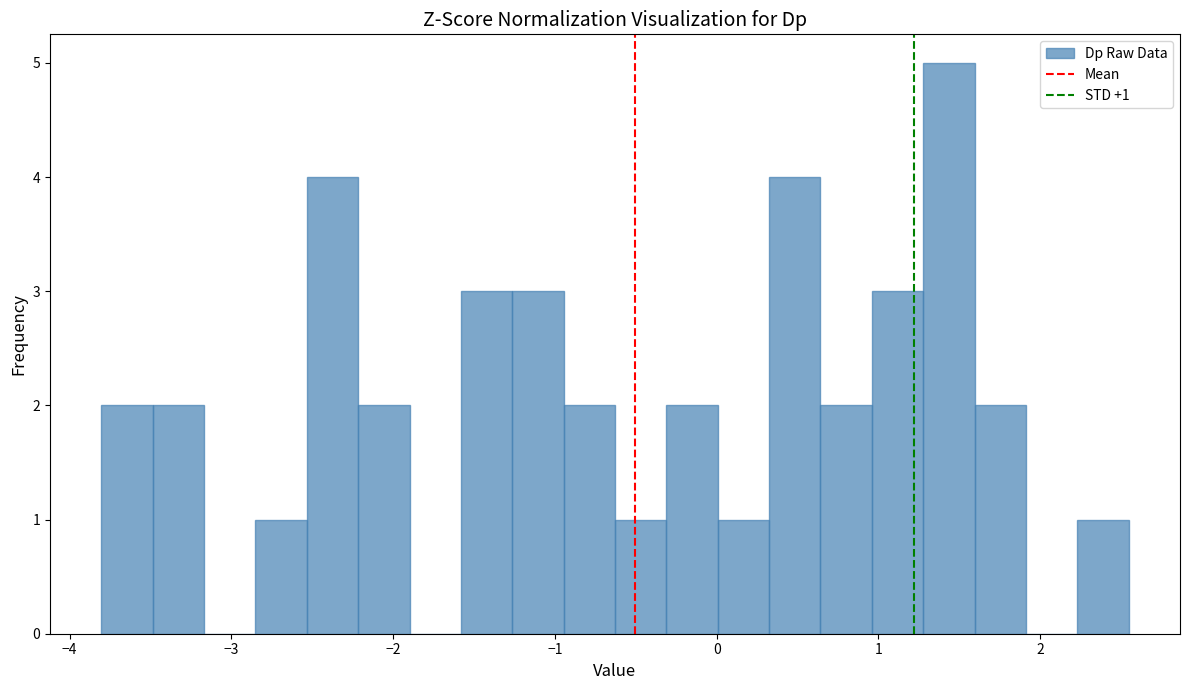

Read against the x-axis, roughly where is the centre of the tallest bar?

1.4